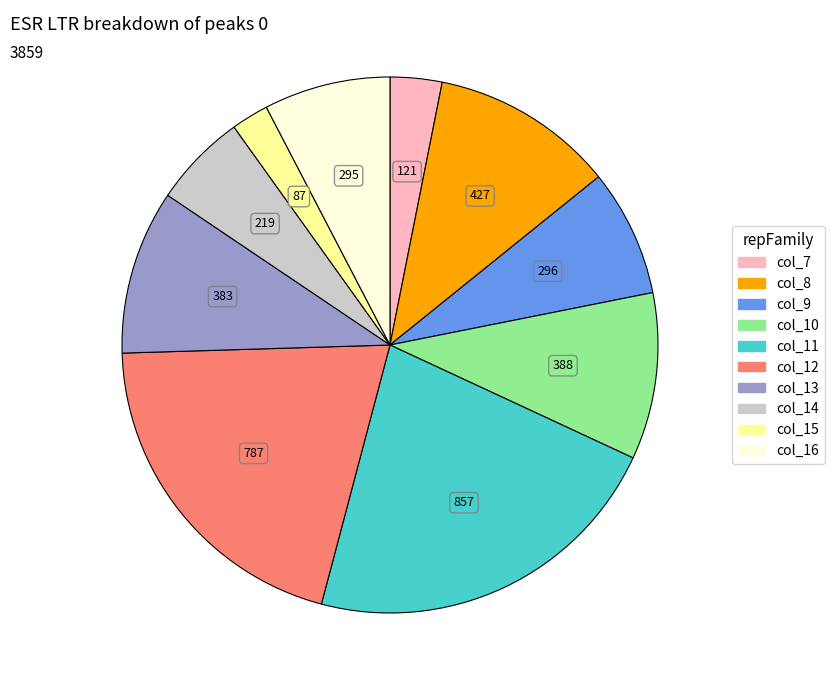

What is the smallest slice in the pie chart?

col_15